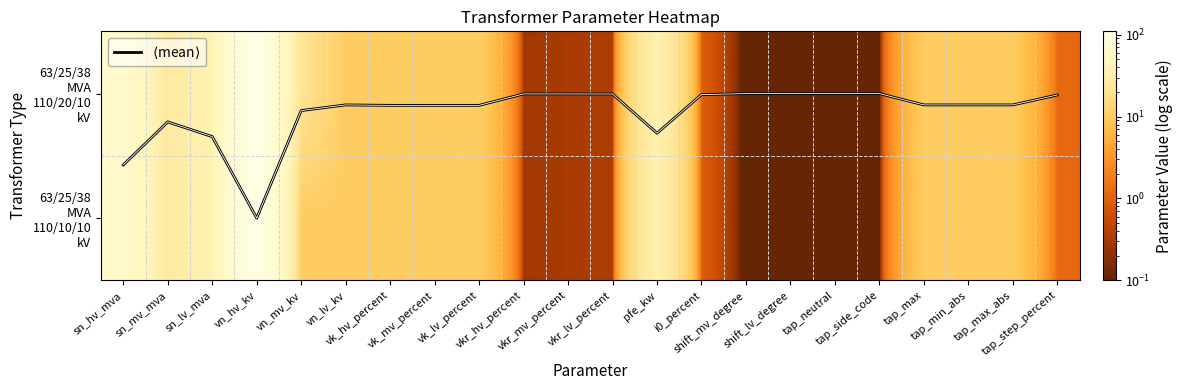

What value does the $\langle$mean$\rangle$ series have at pfe_kw?

0.3